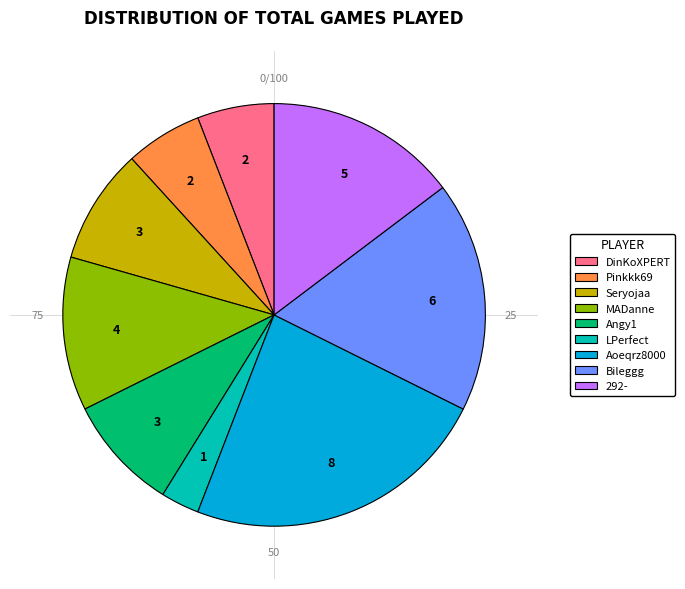

Between MADanne and LPerfect, which is larger?

MADanne